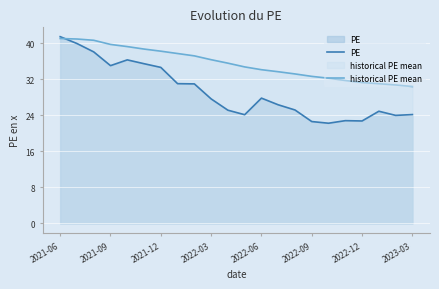

What is the value of the PE point at the 6th from the left?

35.5